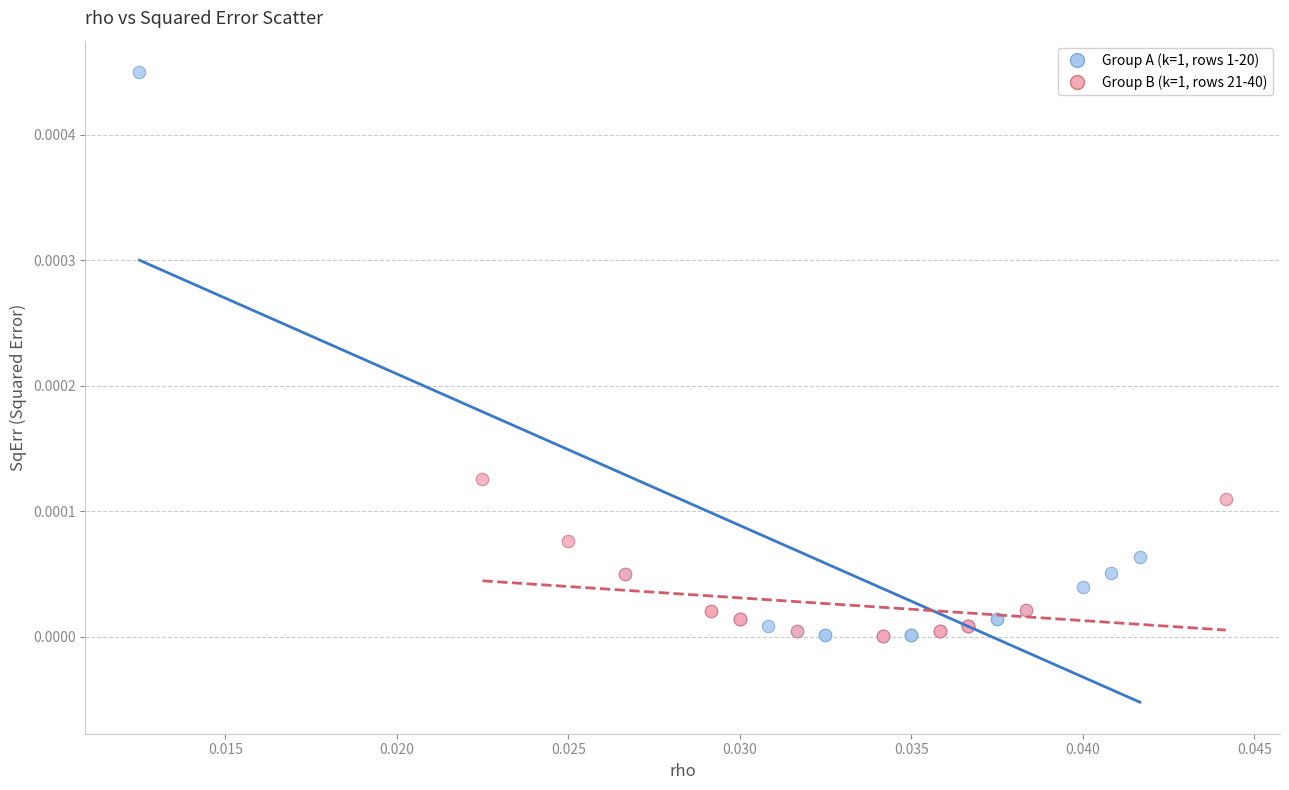

Which series contains the highest Y value?

Group A (k=1, rows 1-20)